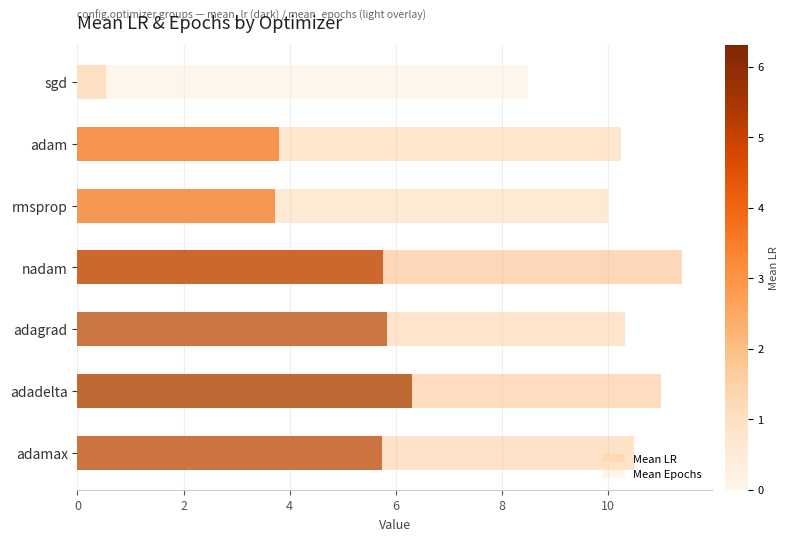

What is the average value of the Mean Epochs series?

10.3